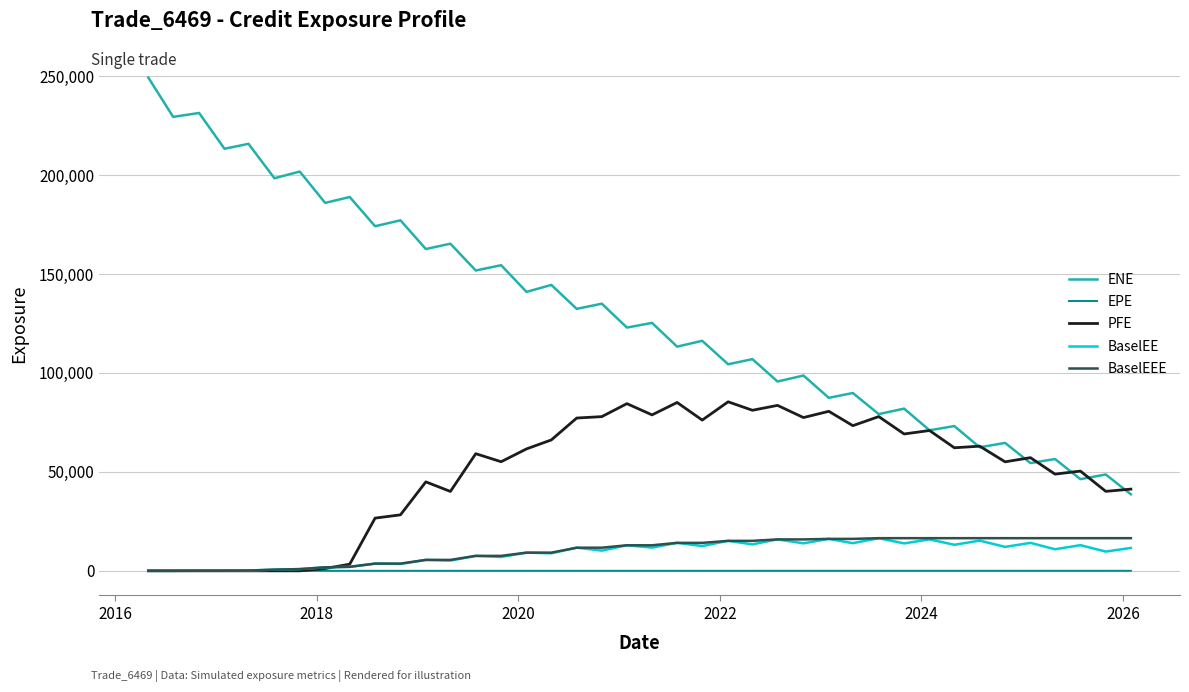

Which series has the largest total across all categories?

ENE